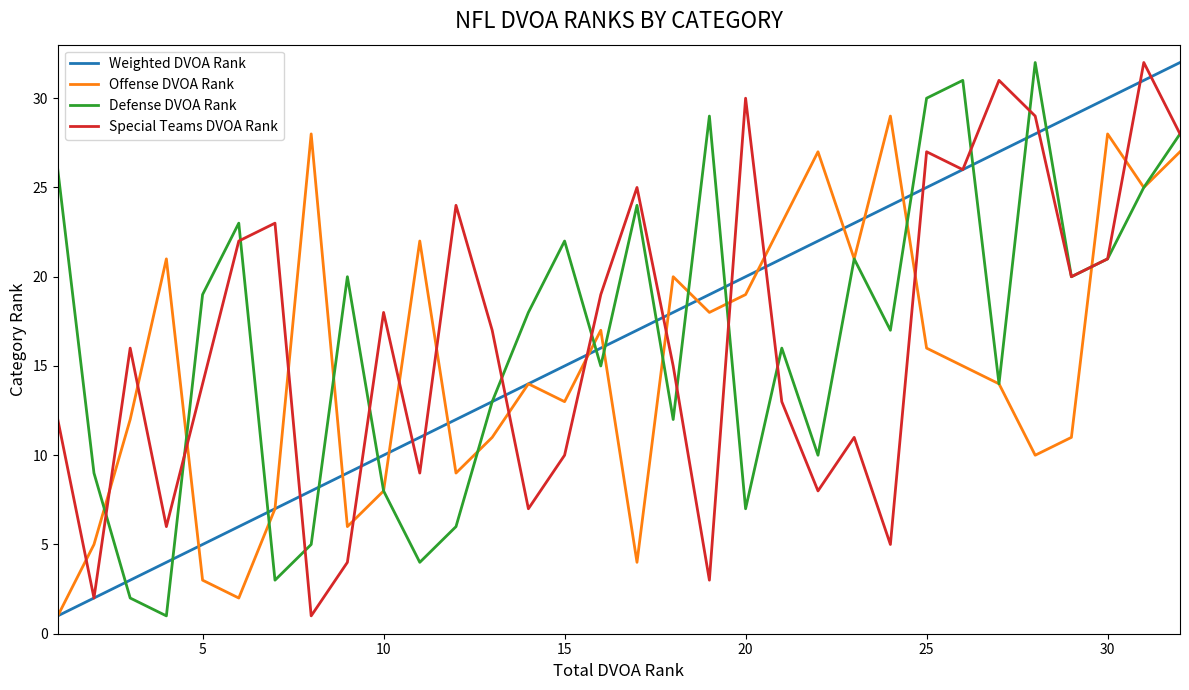

What is the maximum value shown in the chart?

32